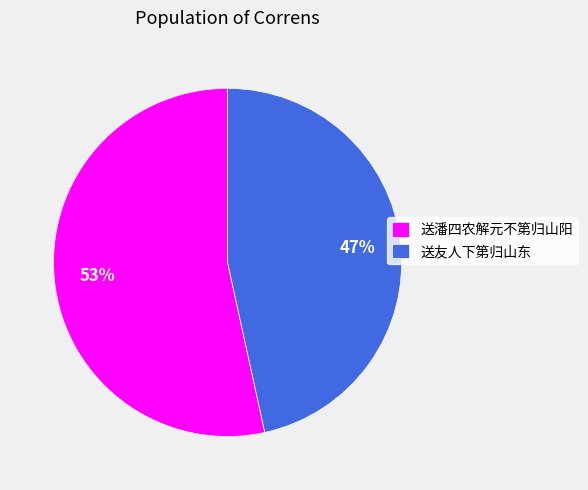

To the nearest percent, what portion does 送友人下第归山东 represent?

47%